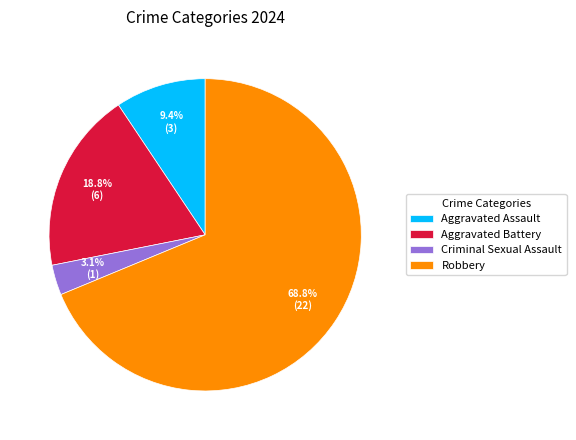

Between Aggravated Assault and Criminal Sexual Assault, which is larger?

Aggravated Assault